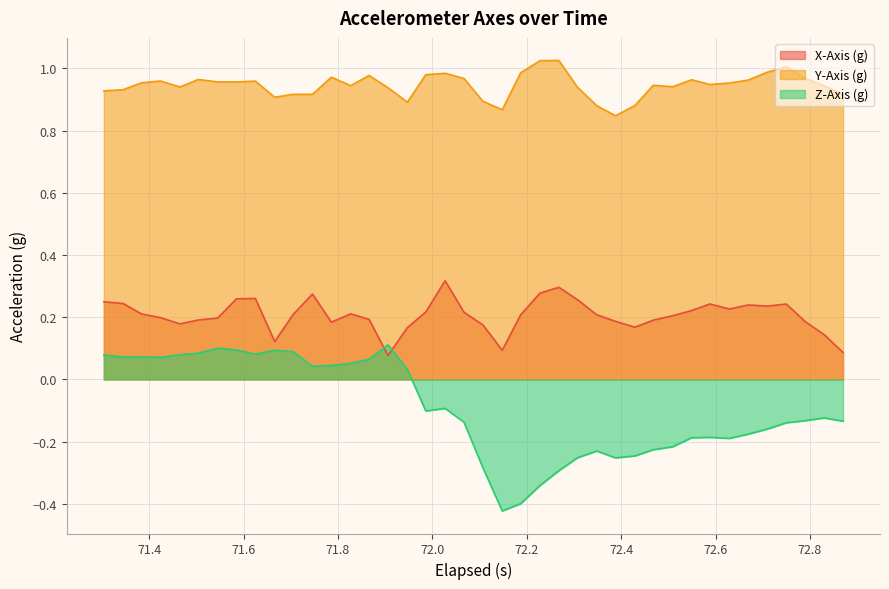

What is the difference between the maximum and second lowest values in the Z-Axis (g) series?

0.5